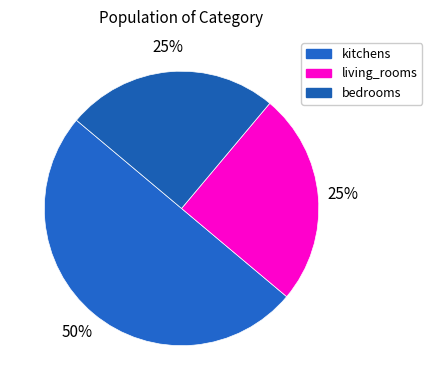

Which slice is the smallest?

living_rooms